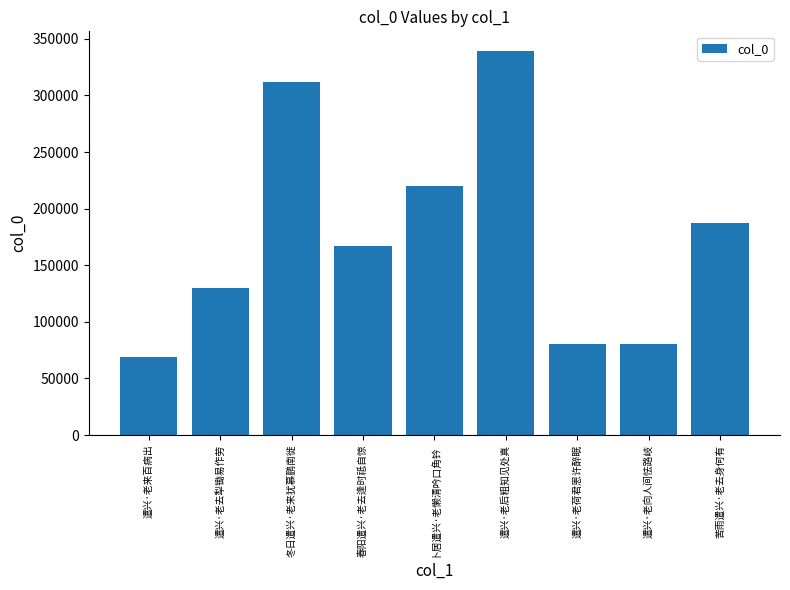

What is the average value?

176151